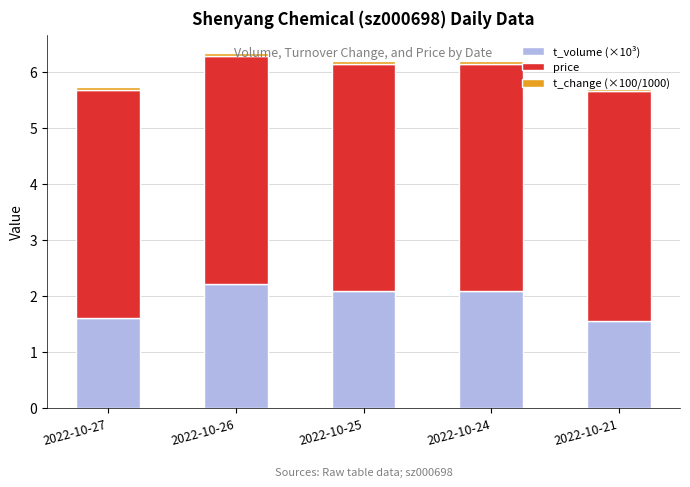

Where does the t_volume (×10³) series first go above 2?

2022-10-26